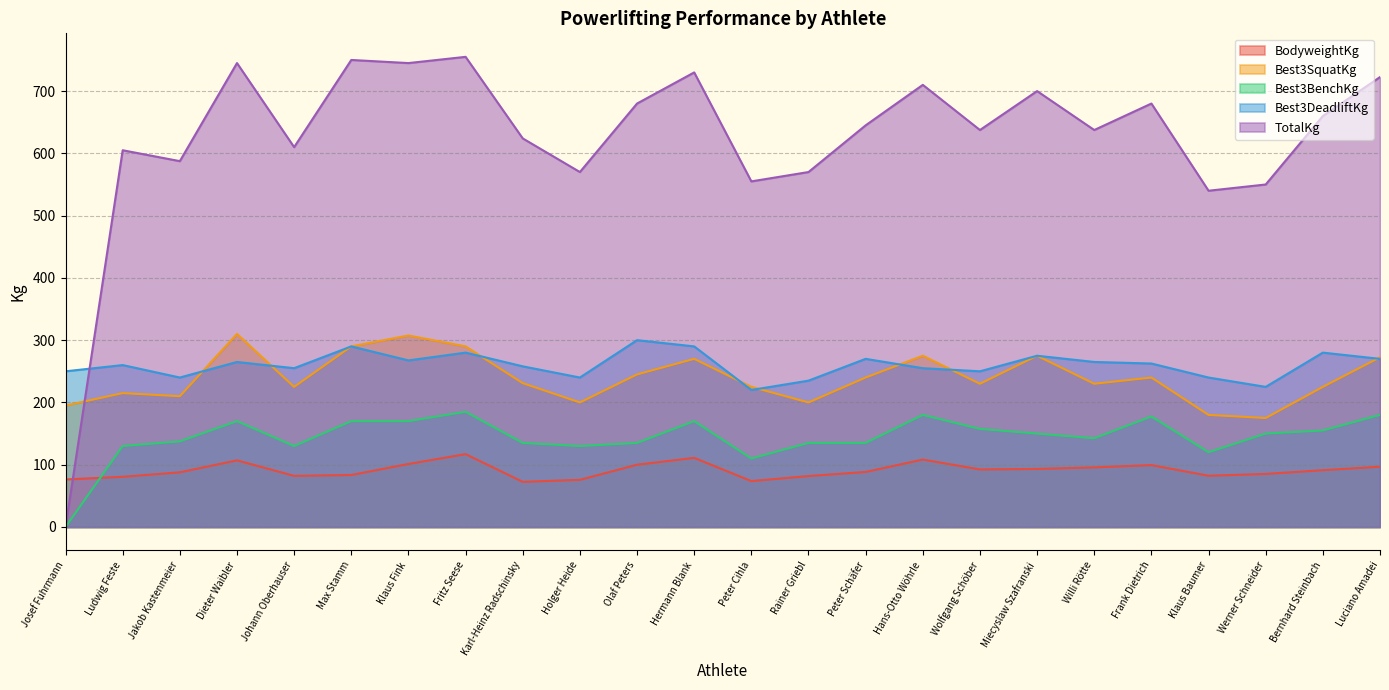

What is the sum of the Best3DeadliftKg values at Olaf Peters and Holger Heide?

540.0